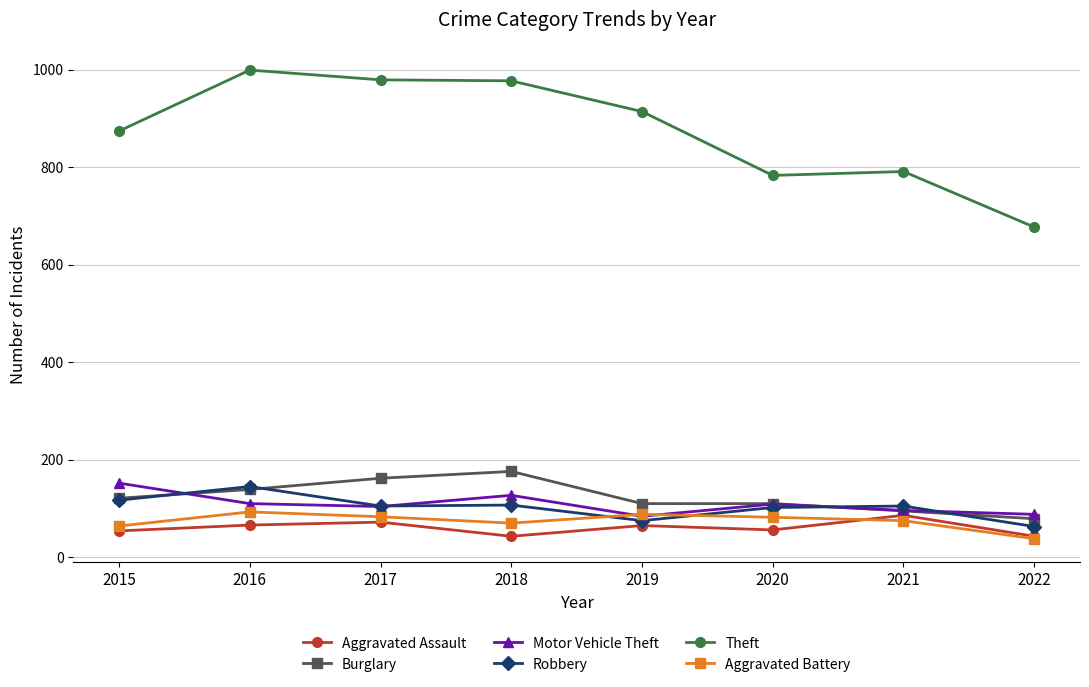

True or false: Motor Vehicle Theft has more than 2 interior local peaks.

False